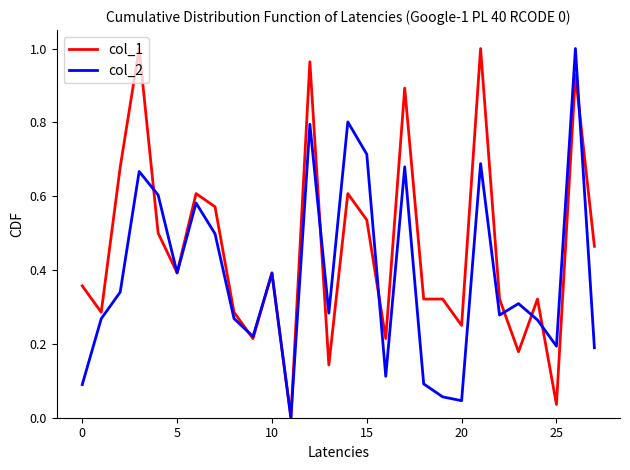

Which series has the largest total across all categories?

col_1